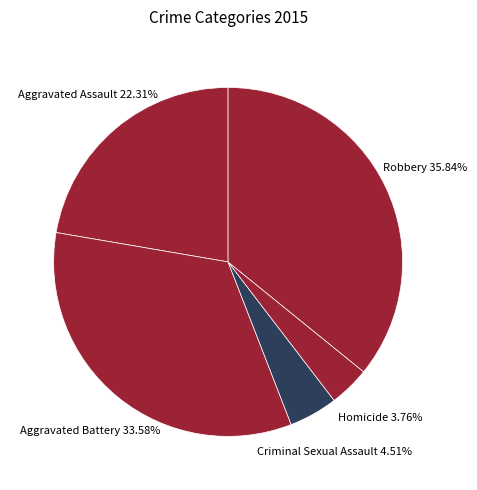

To the nearest percent, what is the average slice percentage?

20%